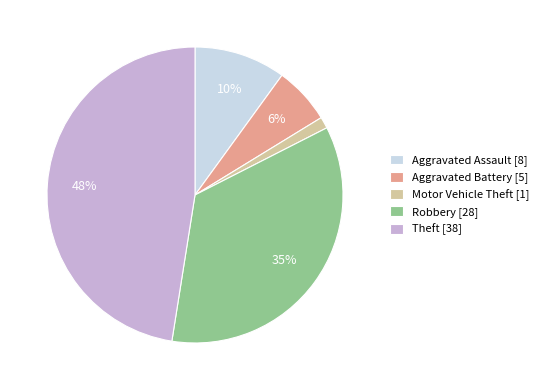

Between Aggravated Assault [8] and Aggravated Battery [5], which is larger?

Aggravated Assault [8]